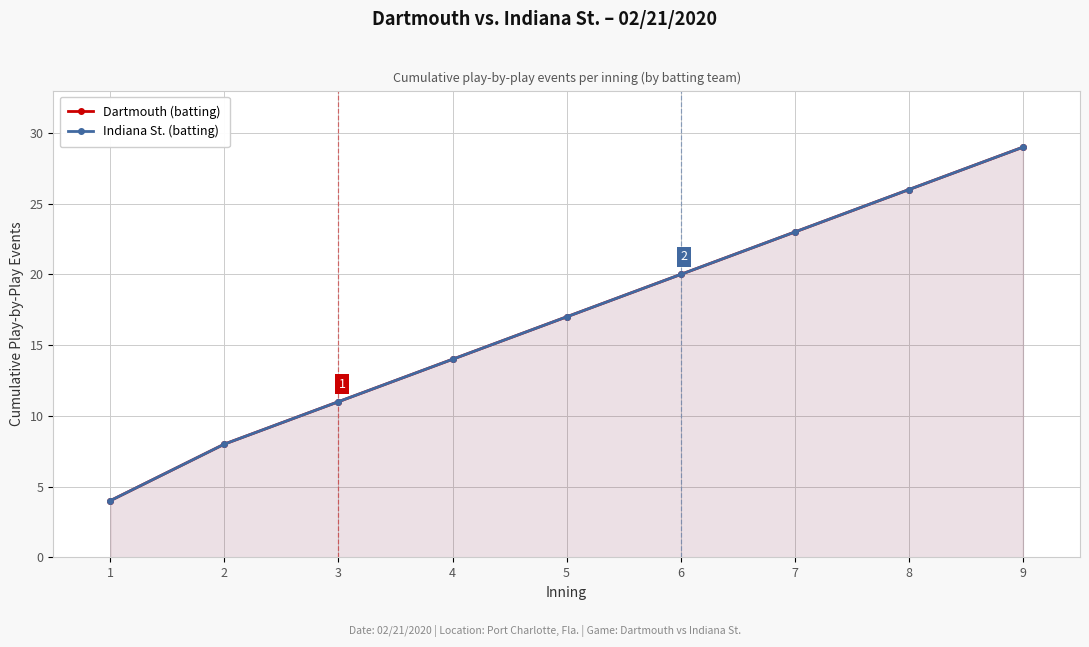

What is the minimum value for Indiana St. (batting)?

4